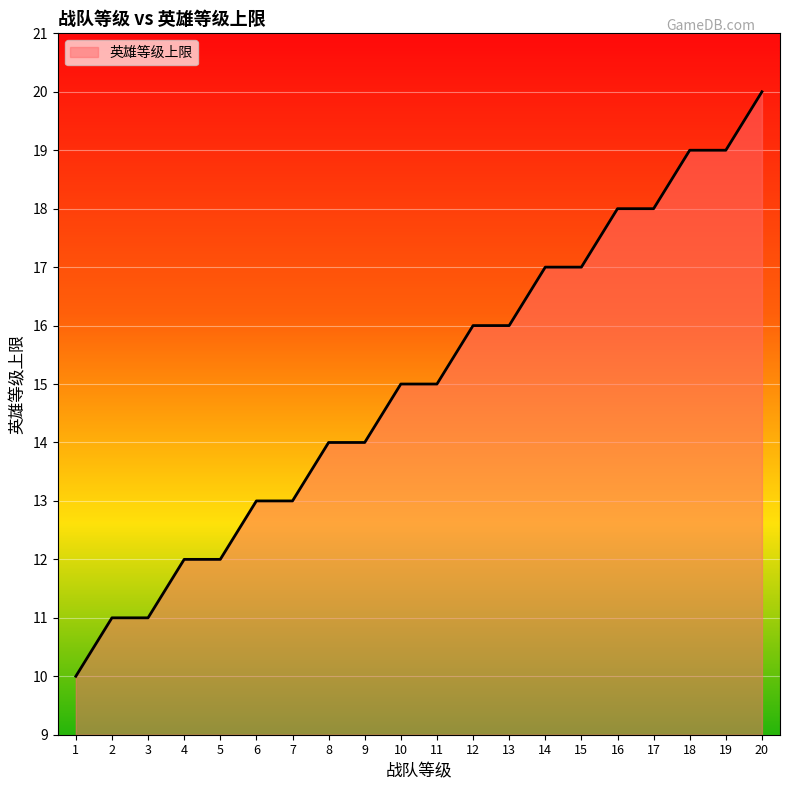

Approximately how many times larger is the value at 8 compared to 10?

0.9